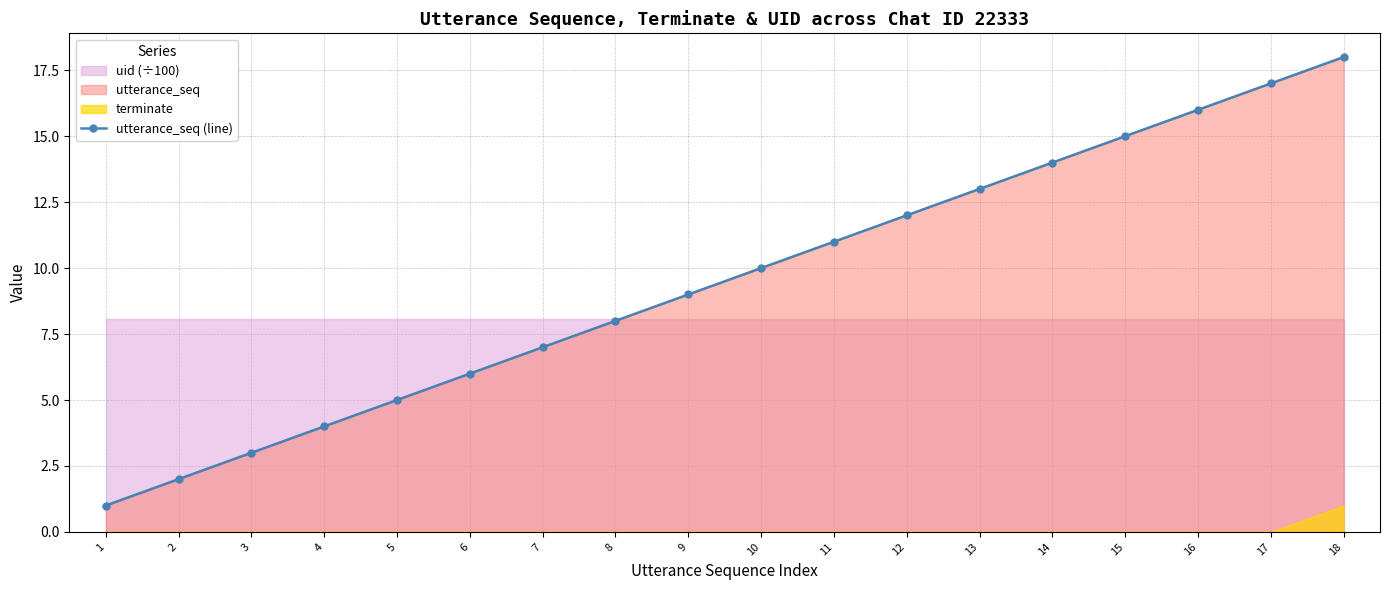

At which label does the data first exceed 10?

11